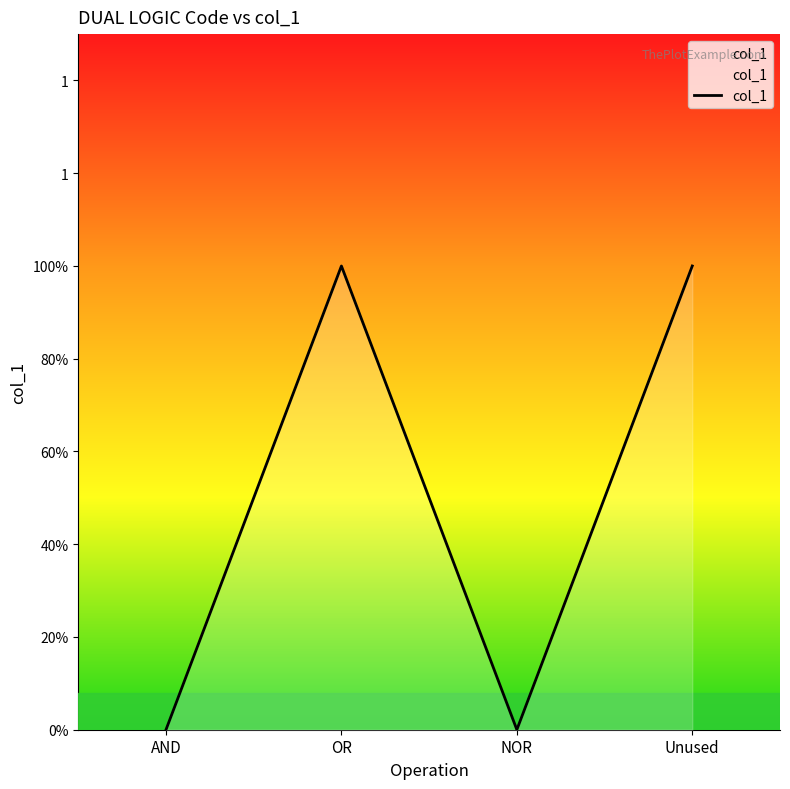

Is it true that the value at OR is 1?

True